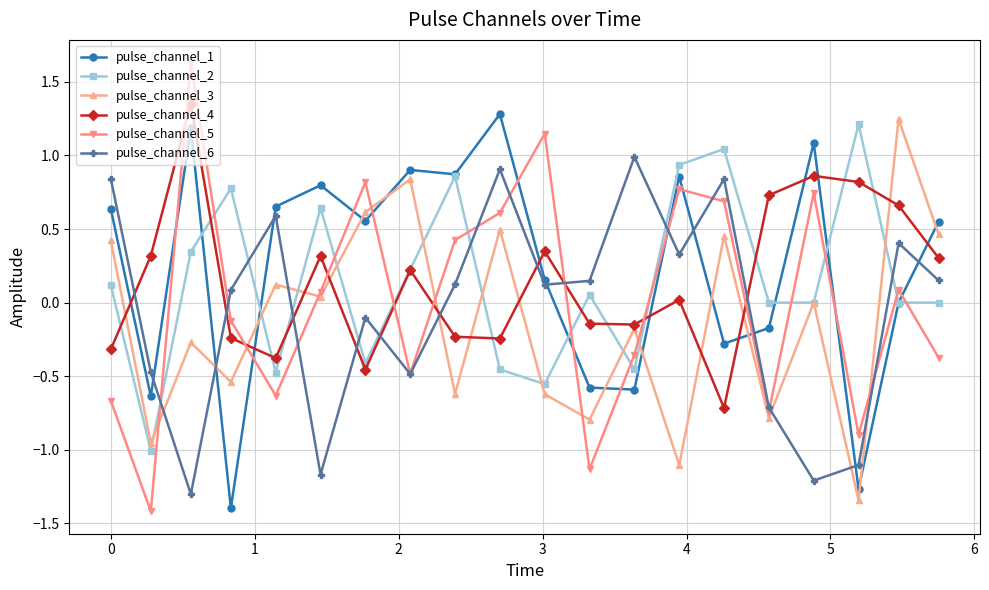

What is the difference between the second highest and second lowest values in the pulse_channel_4 series?

1.3